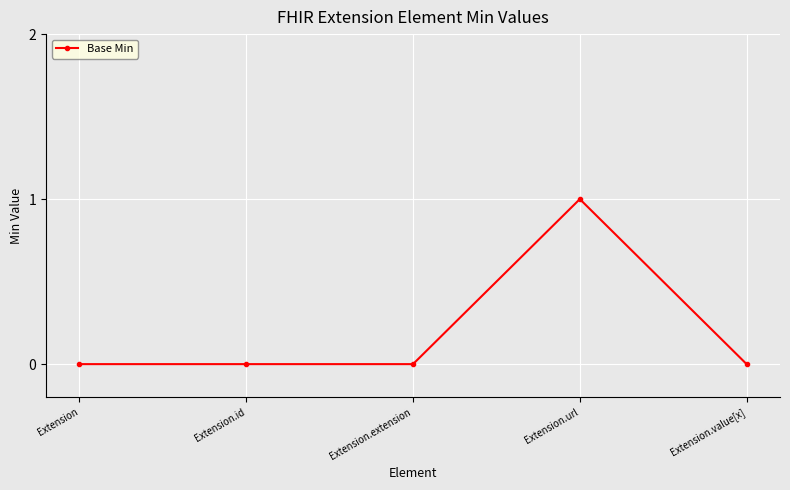

What is the value of the 4th point from the left?

1